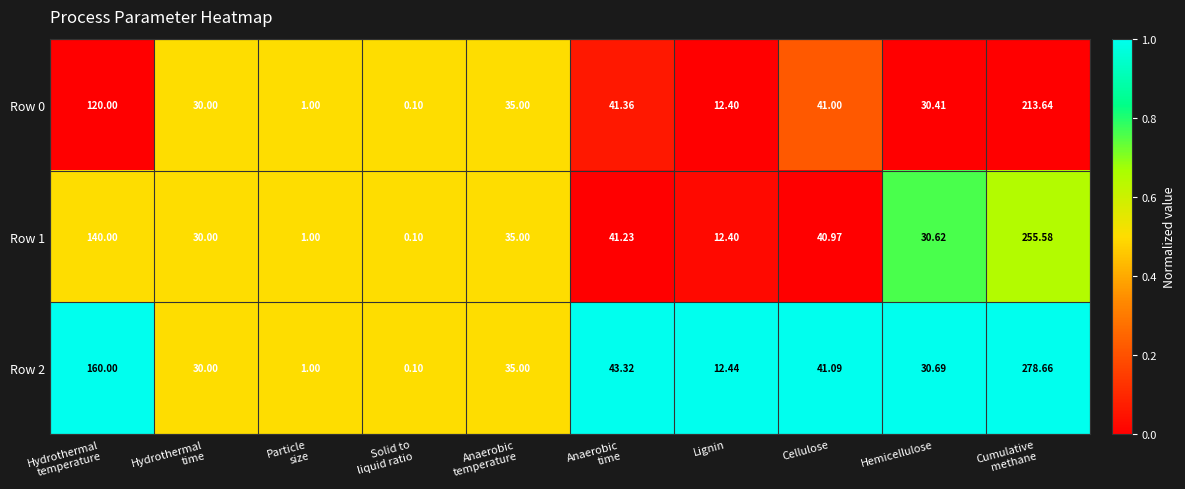

At which category is the sum across all series the highest?

Cumulative
methane